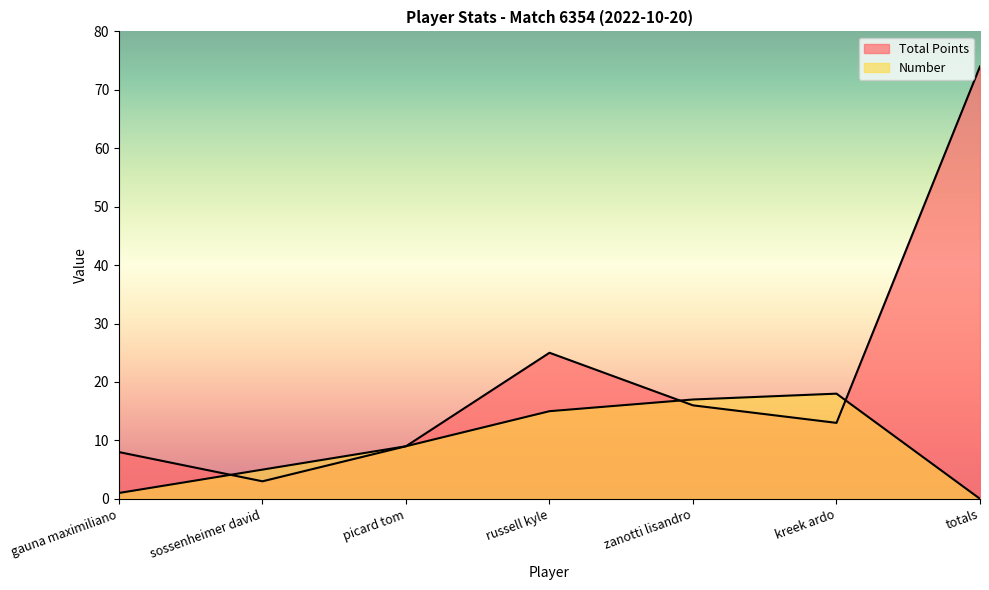

At which category is the sum across all series the highest?

totals